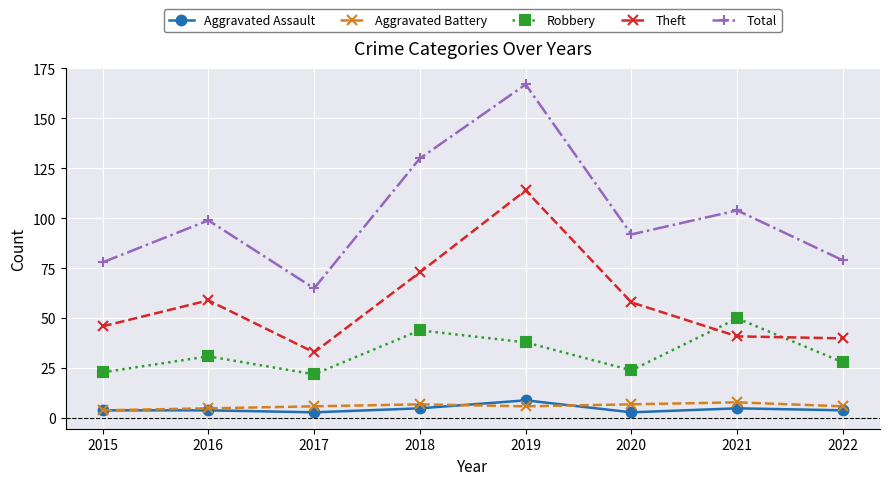

At which category is the sum across all series the highest?

2019